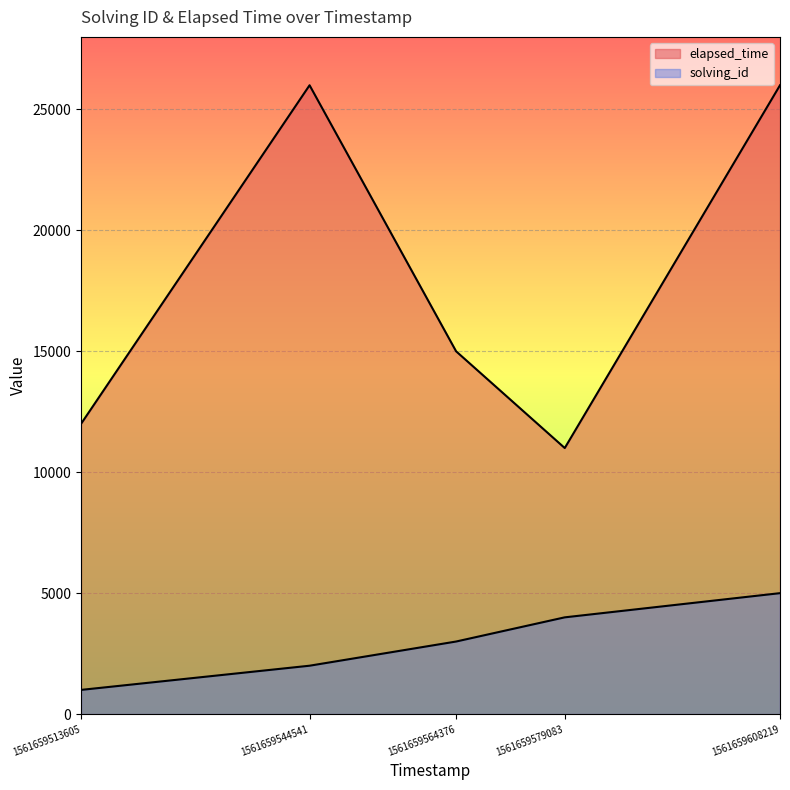

True or false: solving_id has a value of 3118 at 1561659608219.

False